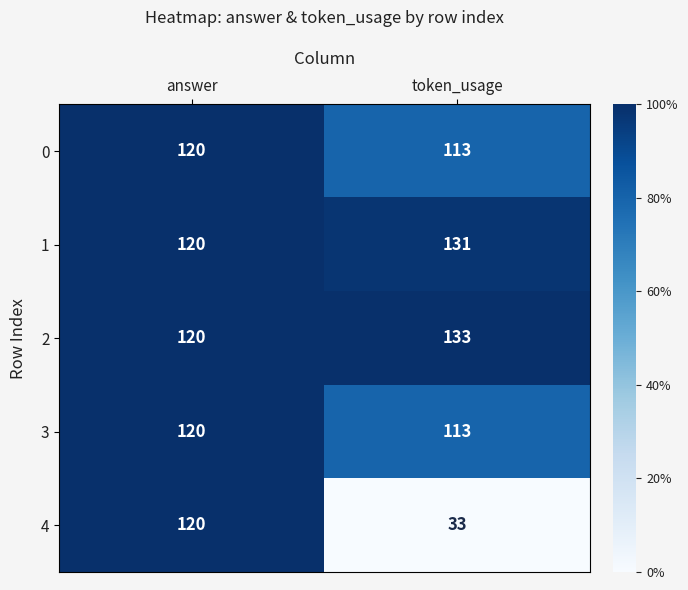

What is the maximum value shown in the chart?

133